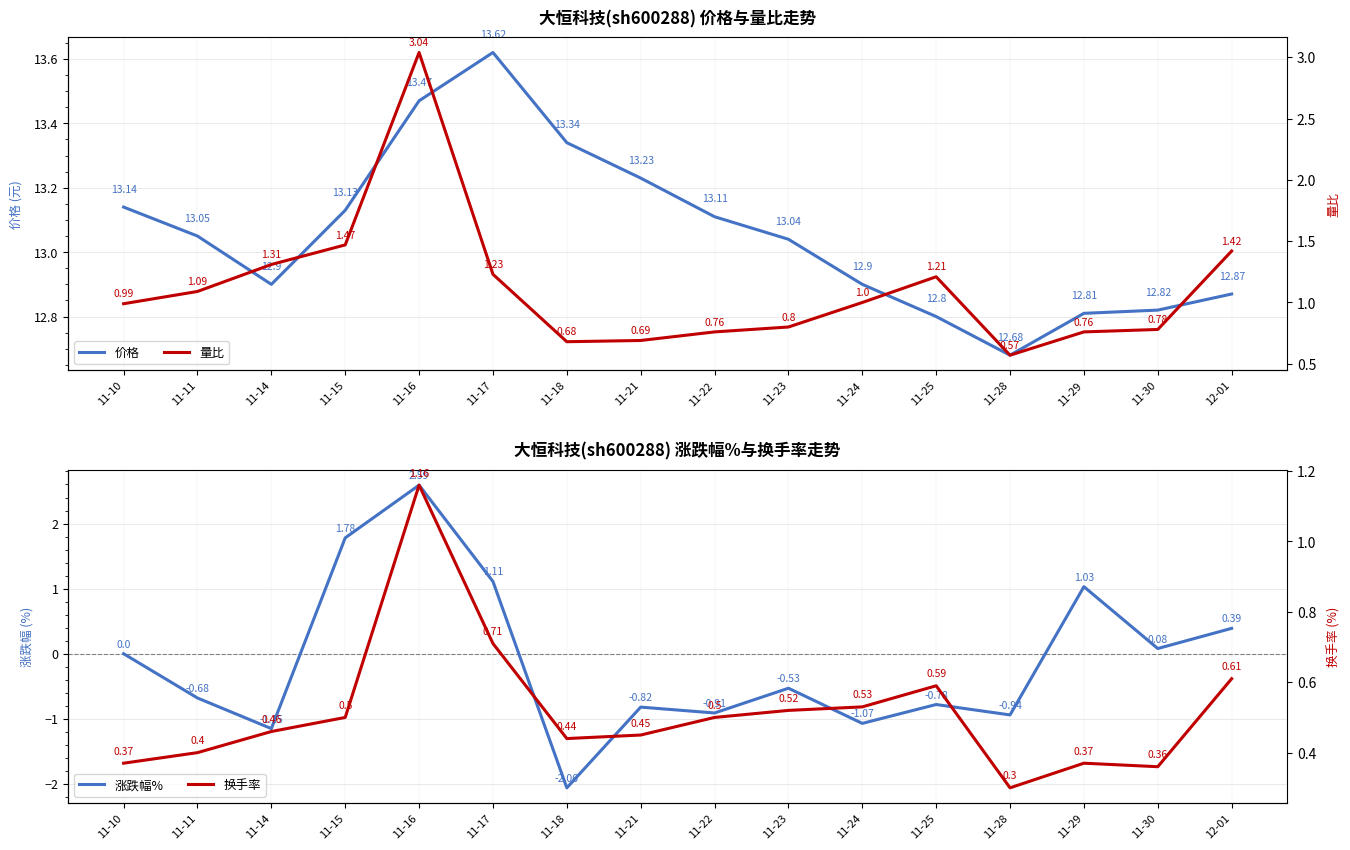

How many interior local valleys does the 涨跌幅% series have?

6